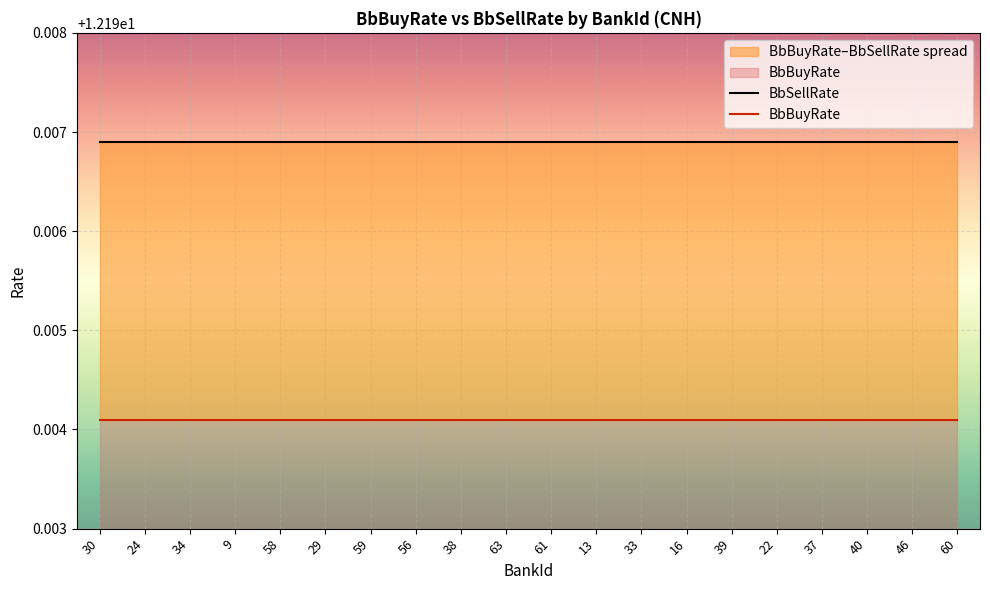

At 38, list the series in order from smallest to largest.

BbBuyRate, BbSellRate